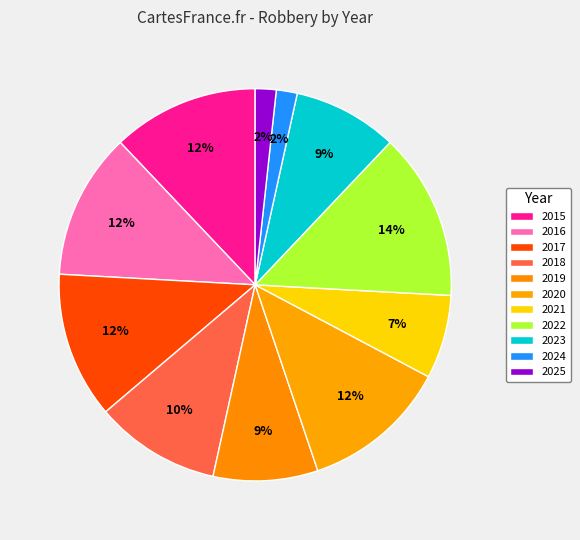

How many slices are in this pie chart?

11